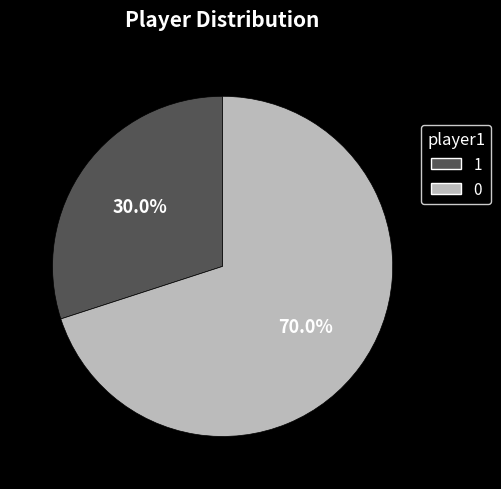

Rank the categories by value from lowest to highest.

1, 0